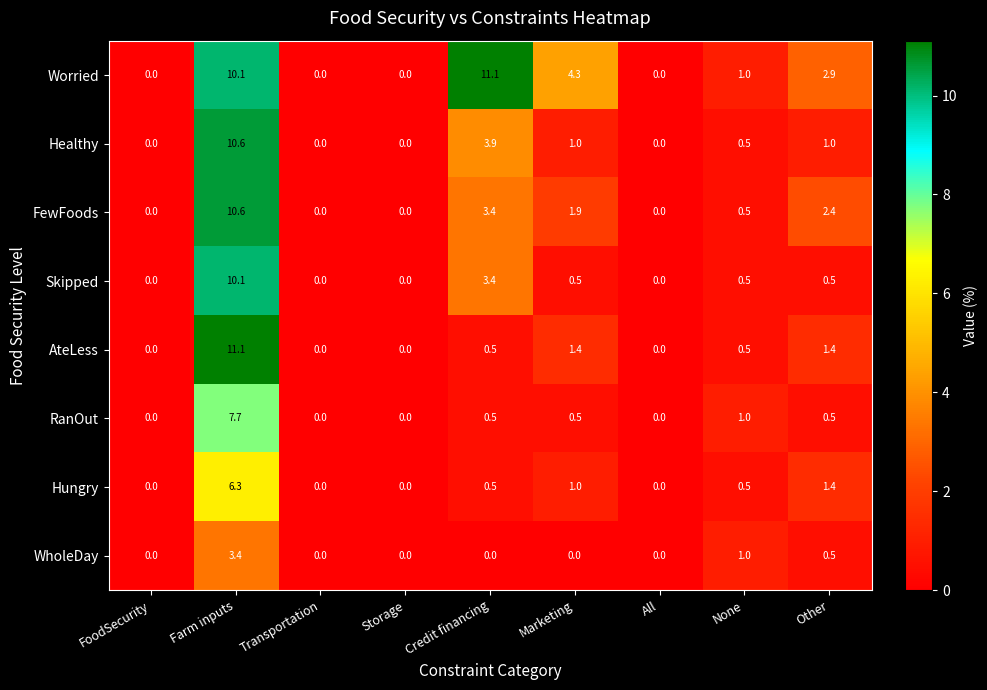

What is the spread (max minus min) of values at Farm inputs?

7.7